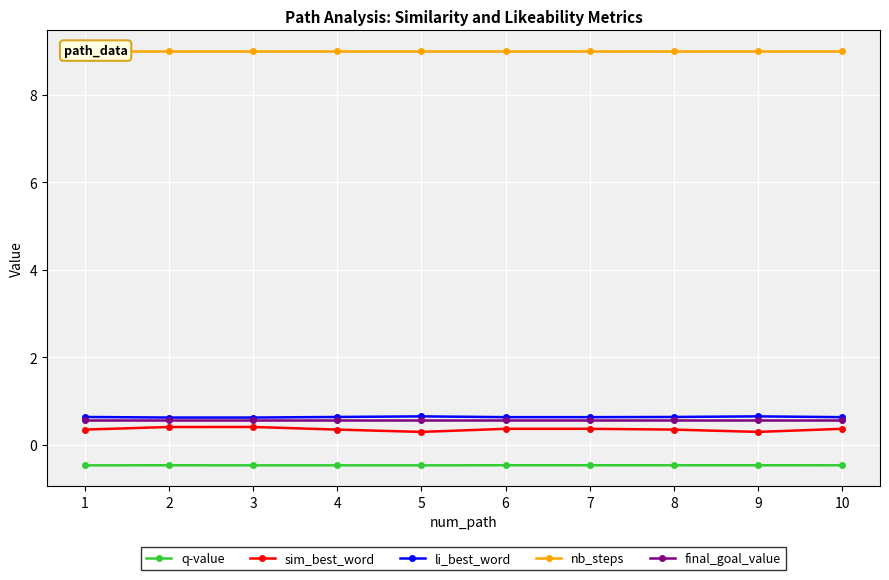

At how many categories does at least one series exceed 1?

10